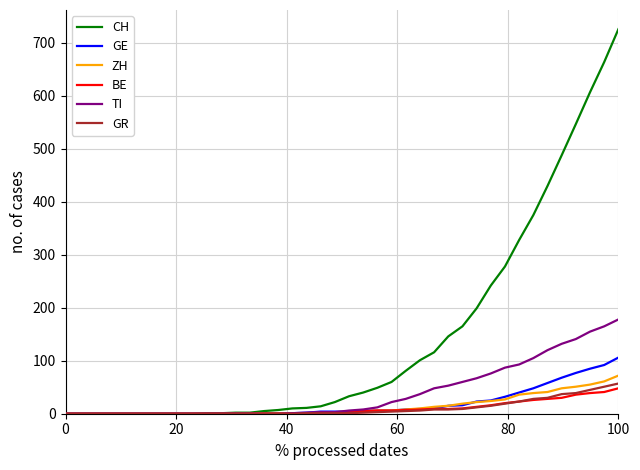

Which series has the largest total across all categories?

CH